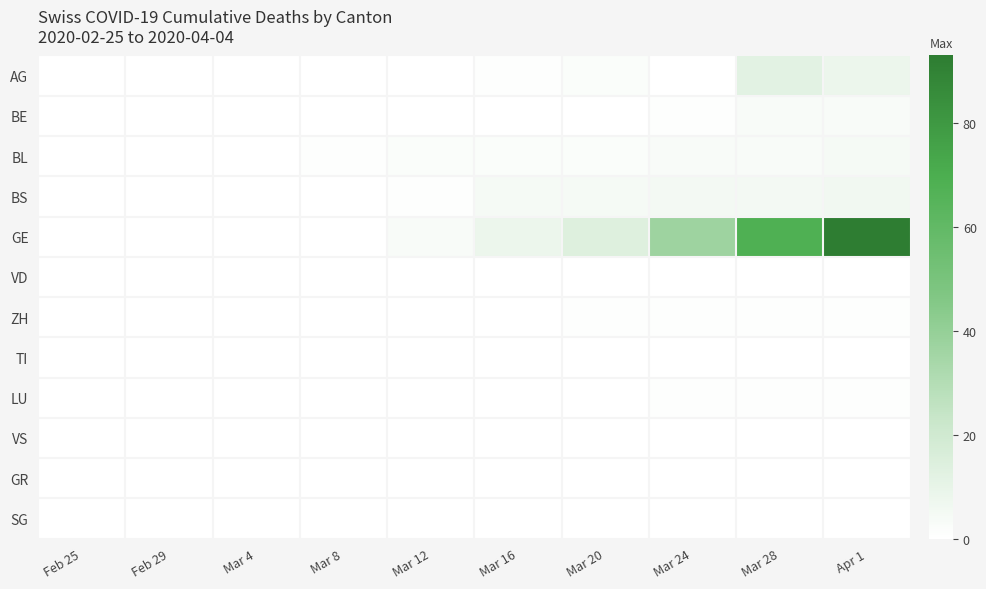

Reading left to right, list all the values displayed in this chart.

AG: Feb 25=0	Feb 29=0	Mar 4=0	Mar 8=0	Mar 12=0	Mar 16=1	Mar 20=2	Mar 24=0	Mar 28=12	Apr 1=8
BE: Feb 25=0	Feb 29=0	Mar 4=0	Mar 8=0	Mar 12=0	Mar 16=0	Mar 20=0	Mar 24=1	Mar 28=3	Apr 1=3
BL: Feb 25=0	Feb 29=0	Mar 4=0	Mar 8=1	Mar 12=2	Mar 16=2	Mar 20=2	Mar 24=3	Mar 28=3	Apr 1=4
BS: Feb 25=0	Feb 29=0	Mar 4=0	Mar 8=0	Mar 12=1	Mar 16=4	Mar 20=4	Mar 24=5	Mar 28=5	Apr 1=6
GE: Feb 25=0	Feb 29=0	Mar 4=0	Mar 8=0	Mar 12=3	Mar 16=8	Mar 20=14	Mar 24=37	Mar 28=68	Apr 1=93
VD: Feb 25=0	Feb 29=0	Mar 4=0	Mar 8=0	Mar 12=0	Mar 16=0	Mar 20=0	Mar 24=0	Mar 28=0	Apr 1=0
ZH: Feb 25=0	Feb 29=0	Mar 4=0	Mar 8=0	Mar 12=0	Mar 16=0	Mar 20=1	Mar 24=1	Mar 28=1	Apr 1=1
TI: Feb 25=0	Feb 29=0	Mar 4=0	Mar 8=0	Mar 12=0	Mar 16=0	Mar 20=0	Mar 24=0	Mar 28=0	Apr 1=0
LU: Feb 25=0	Feb 29=0	Mar 4=0	Mar 8=0	Mar 12=0	Mar 16=0	Mar 20=0	Mar 24=1	Mar 28=1	Apr 1=1
VS: Feb 25=0	Feb 29=0	Mar 4=0	Mar 8=0	Mar 12=0	Mar 16=0	Mar 20=0	Mar 24=0	Mar 28=0	Apr 1=0
GR: Feb 25=0	Feb 29=0	Mar 4=0	Mar 8=0	Mar 12=0	Mar 16=0	Mar 20=0	Mar 24=0	Mar 28=0	Apr 1=0
SG: Feb 25=0	Feb 29=0	Mar 4=0	Mar 8=0	Mar 12=0	Mar 16=0	Mar 20=0	Mar 24=0	Mar 28=0	Apr 1=0